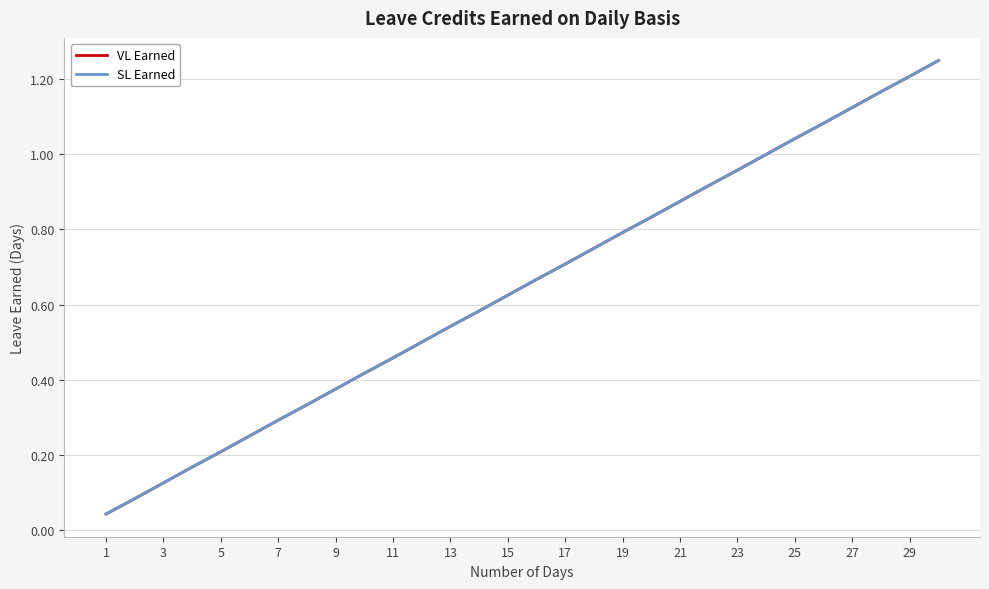

Does the chart have visible grid lines?

Yes